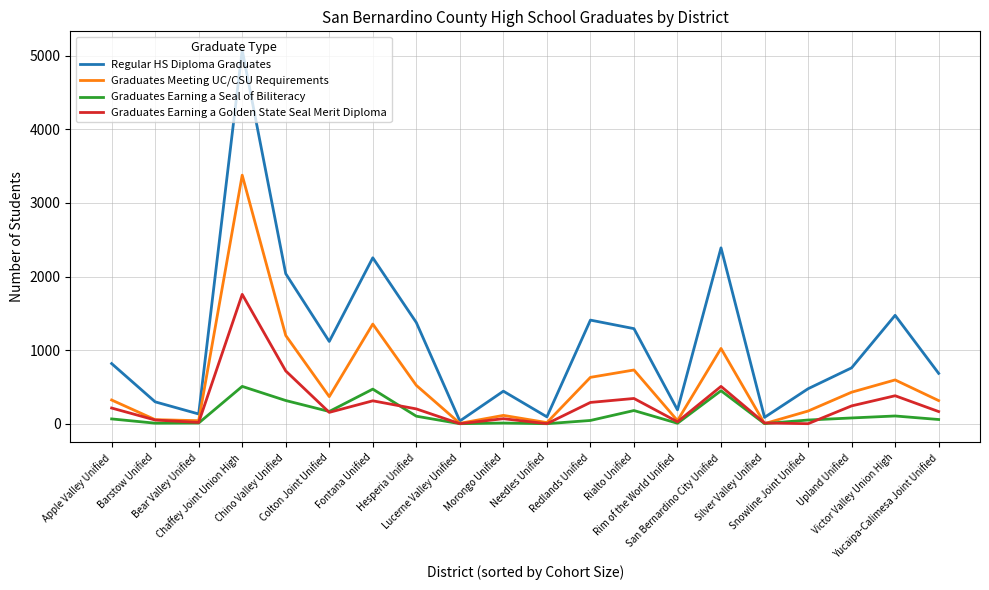

Which series has the largest total across all categories?

Regular HS Diploma Graduates